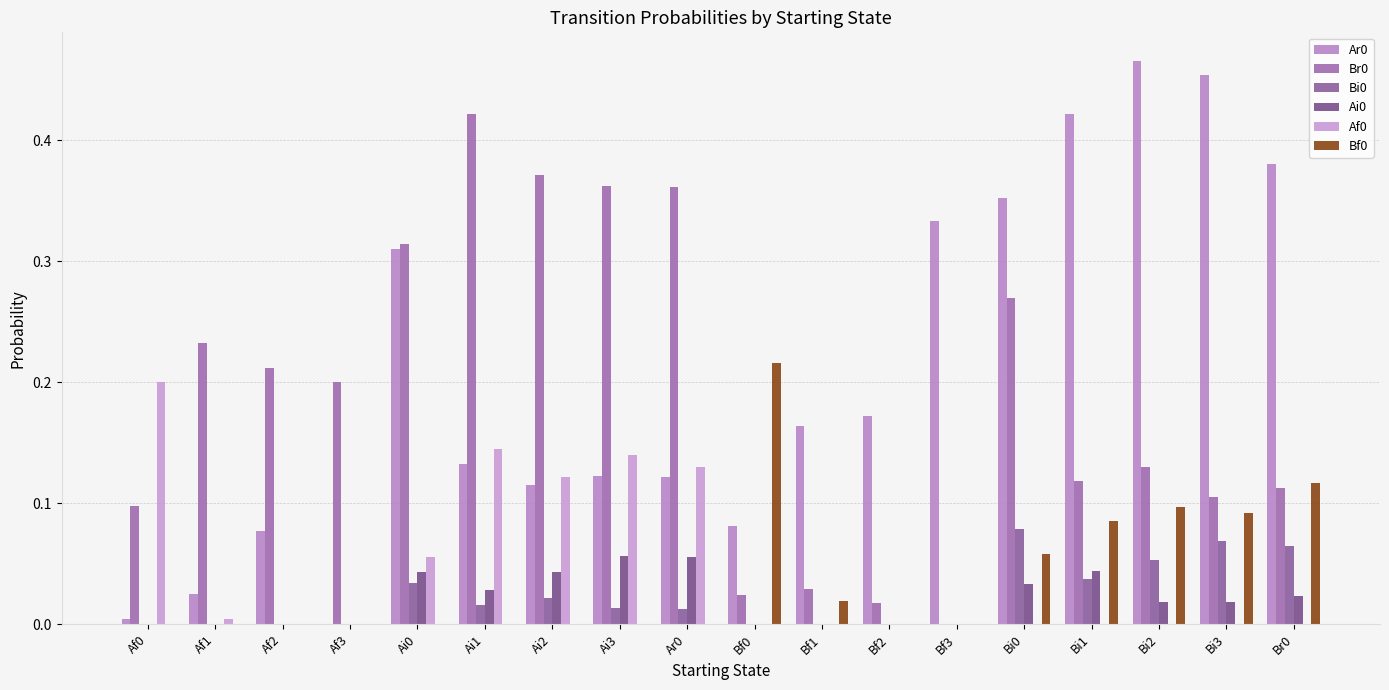

At which label is Br0 closest to 0?

Bf3